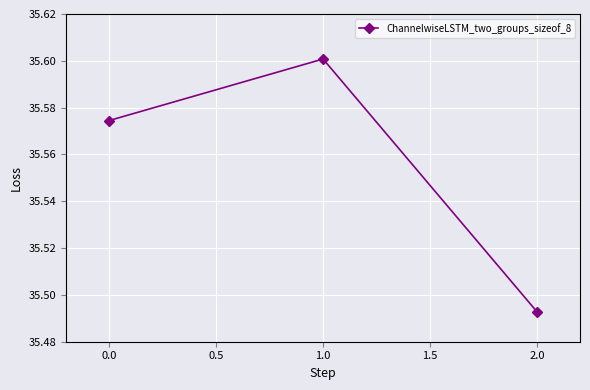

Which label corresponds to the largest value in the chart?

1.0